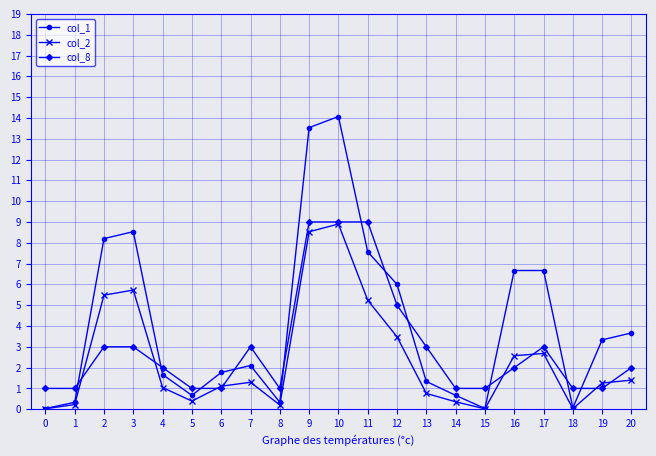

What is the value of the col_8 point at the 20th from the left?

1.0